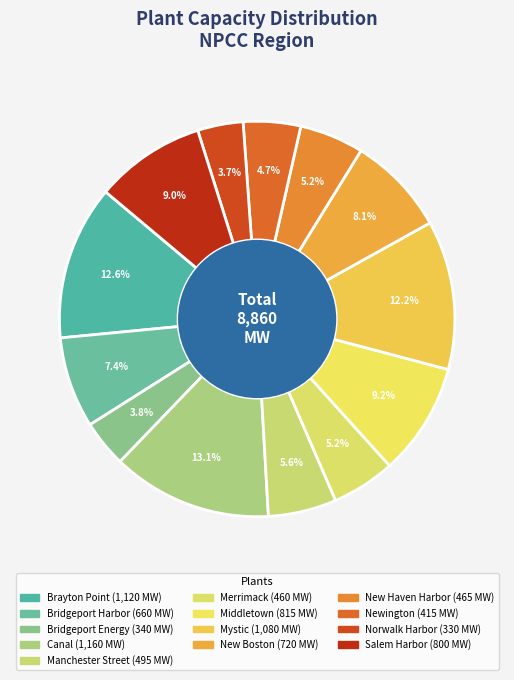

Count the number of slices in the pie.

13